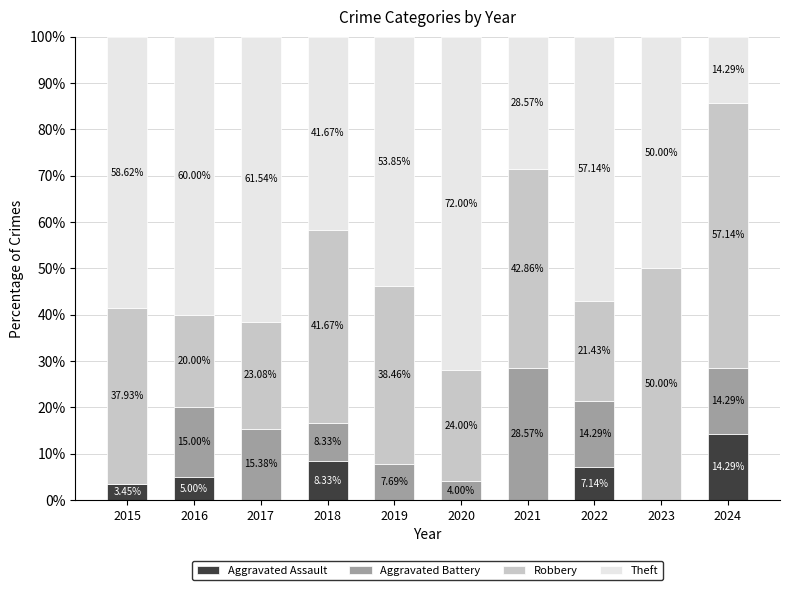

What is the total value across all series at 2015?

100.0